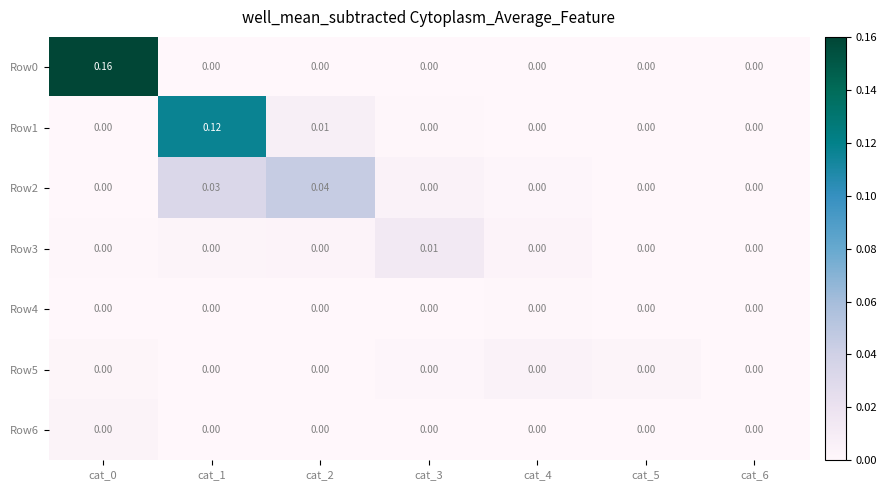

Rank the series at cat_2 from highest to lowest value.

Row2, Row1, Row3, Row5, Row4, Row6, Row0